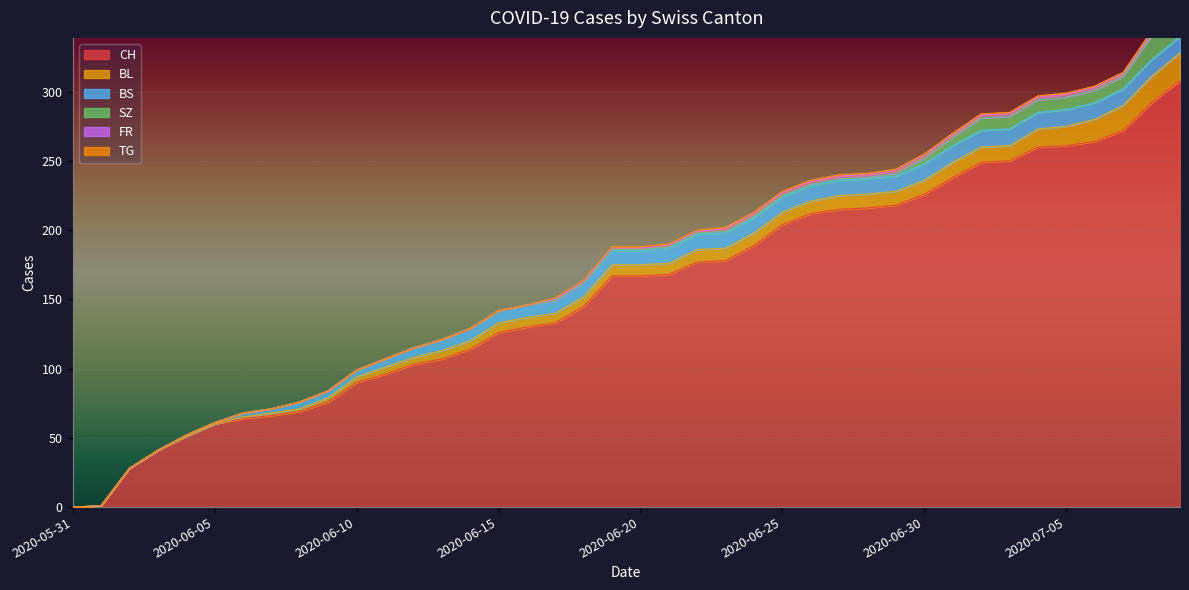

At how many categories does at least one series exceed 307?

1